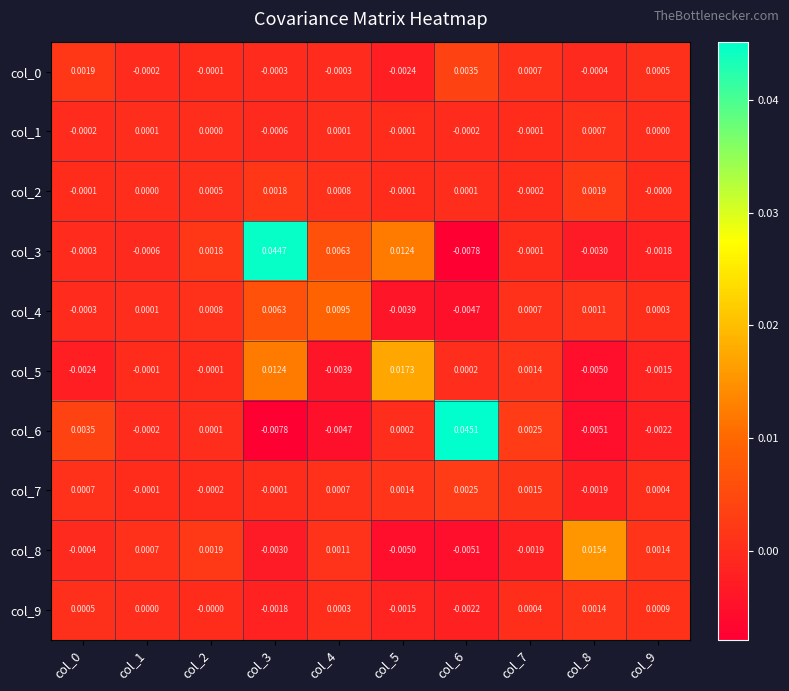

Is the value of col_9 at col_3 greater than the value of col_2 at col_8?

No